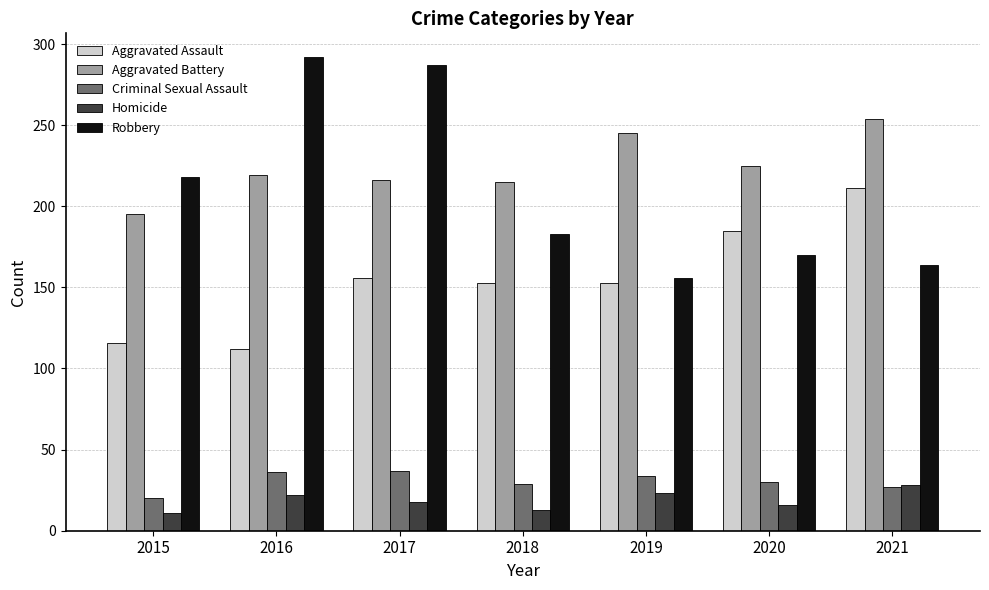

What is the difference between the highest and lowest values at 2019?

222